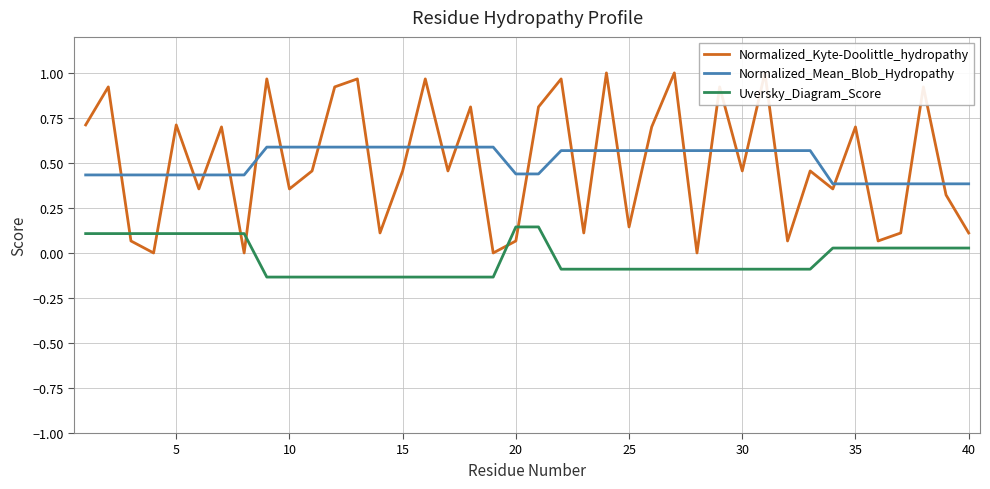

True or false: Normalized_Mean_Blob_Hydropathy and Uversky_Diagram_Score intersect in this chart.

False